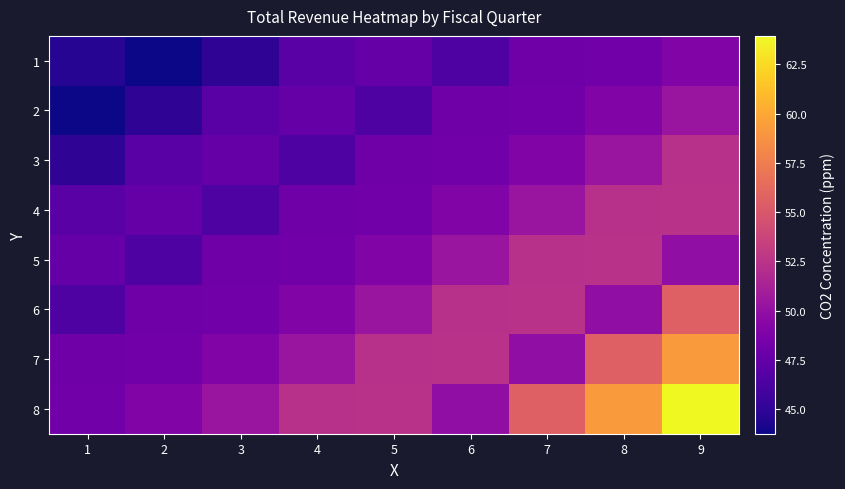

Which has a higher value, 8 or 2?

8